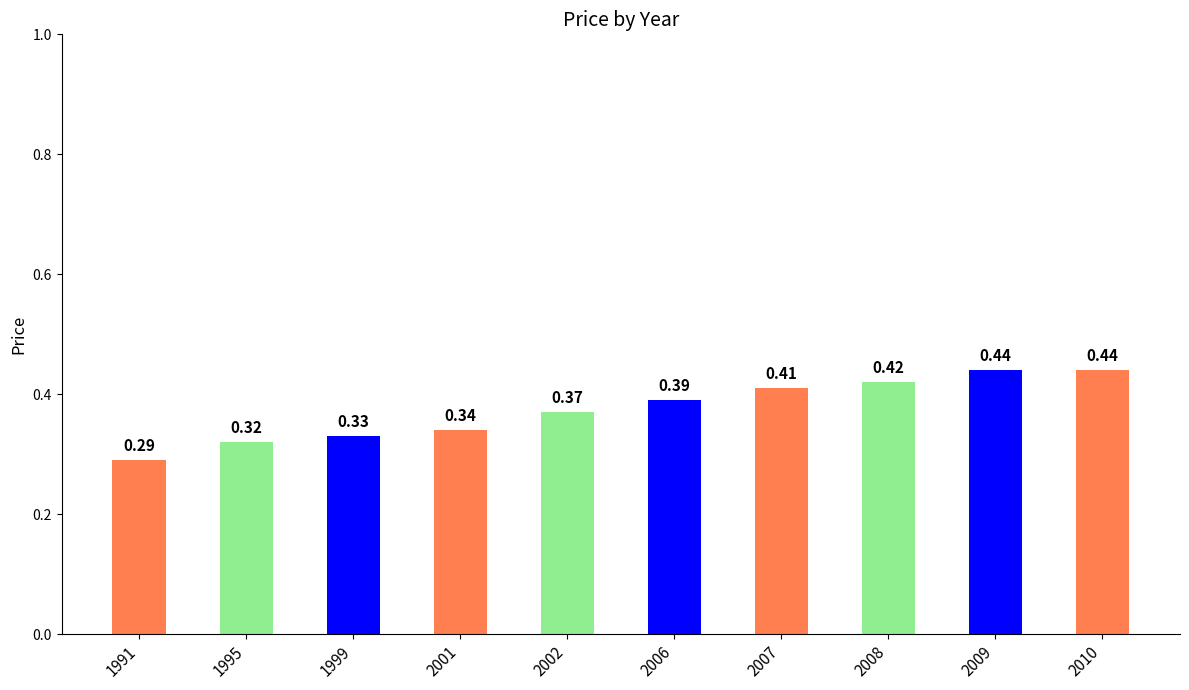

What is the sum of the values at 1991 and 2006?

0.7